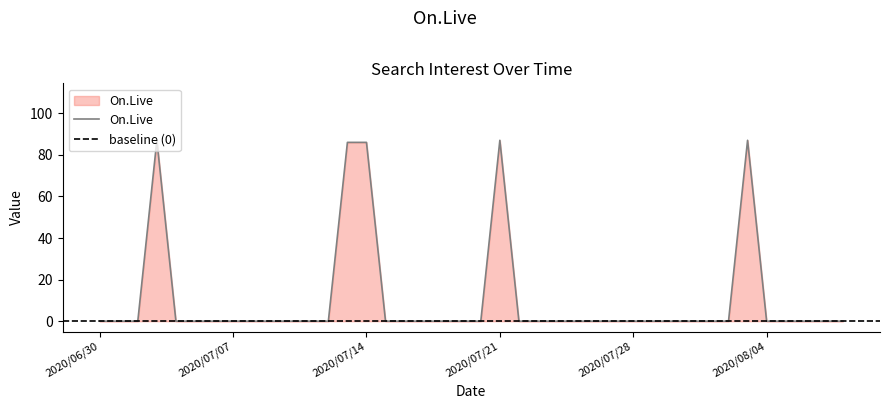

Rank the categories by value from lowest to highest.

2020/06/30, 2020/07/01, 2020/07/02, 2020/07/04, 2020/07/05, 2020/07/06, 2020/07/07, 2020/07/08, 2020/07/09, 2020/07/10, 2020/07/11, 2020/07/12, 2020/07/15, 2020/07/16, 2020/07/17, 2020/07/18, 2020/07/19, 2020/07/20, 2020/07/22, 2020/07/23, 2020/07/24, 2020/07/25, 2020/07/26, 2020/07/27, 2020/07/28, 2020/07/29, 2020/07/30, 2020/07/31, 2020/08/01, 2020/08/02, 2020/08/04, 2020/08/05, 2020/08/06, 2020/08/07, 2020/08/08, 2020/07/13, 2020/07/14, 2020/07/03, 2020/07/21, 2020/08/03